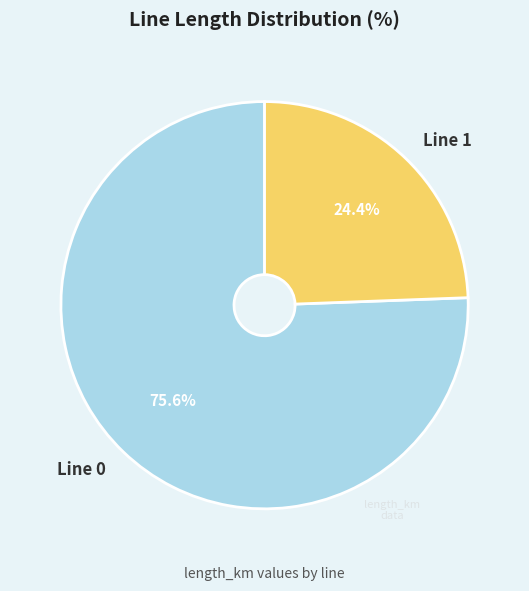

Between Line 1 and Line 0, which is larger?

Line 0